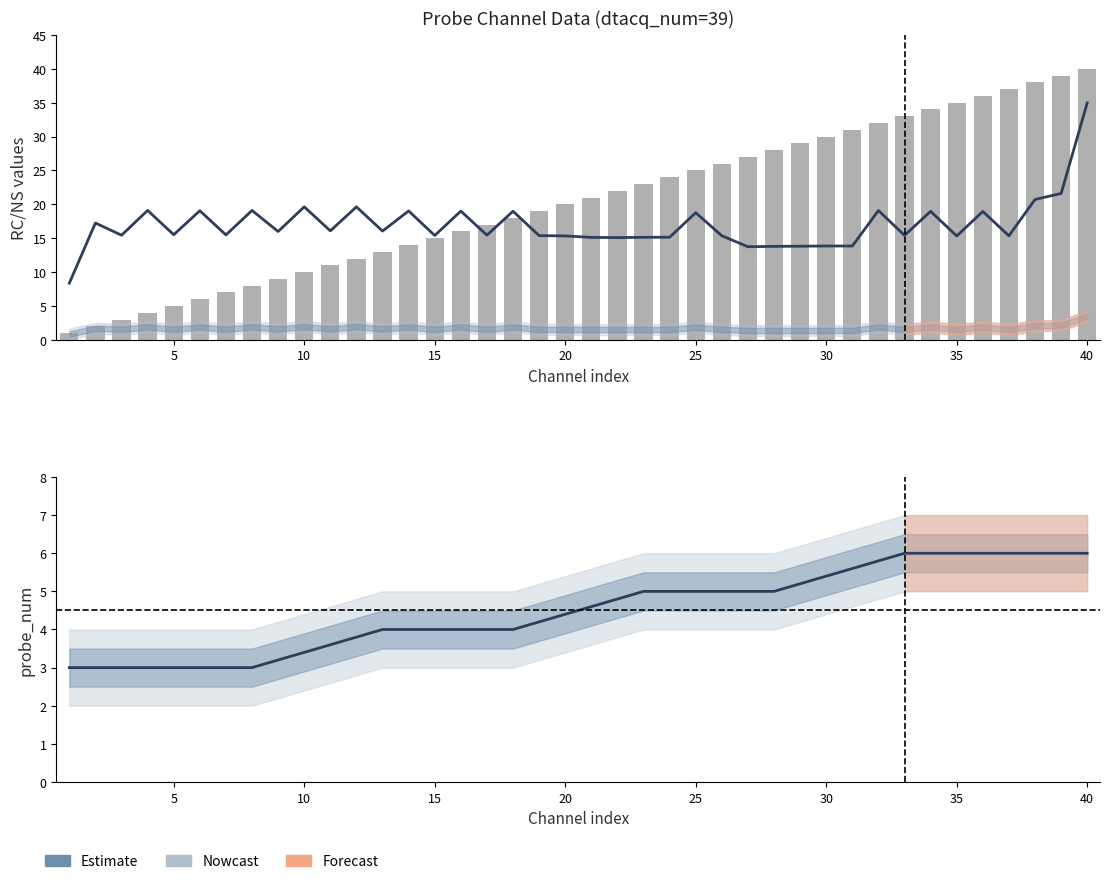

What is the maximum value for dtacq_ch?

40.0